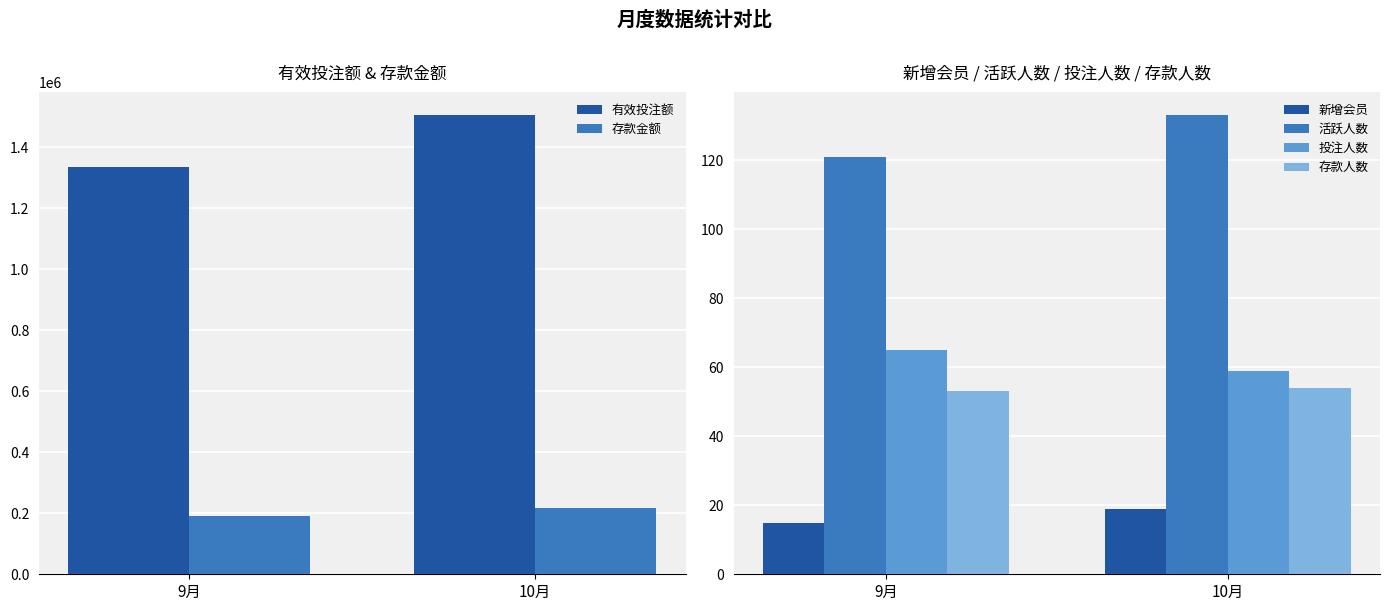

How many groups of bars are there?

2